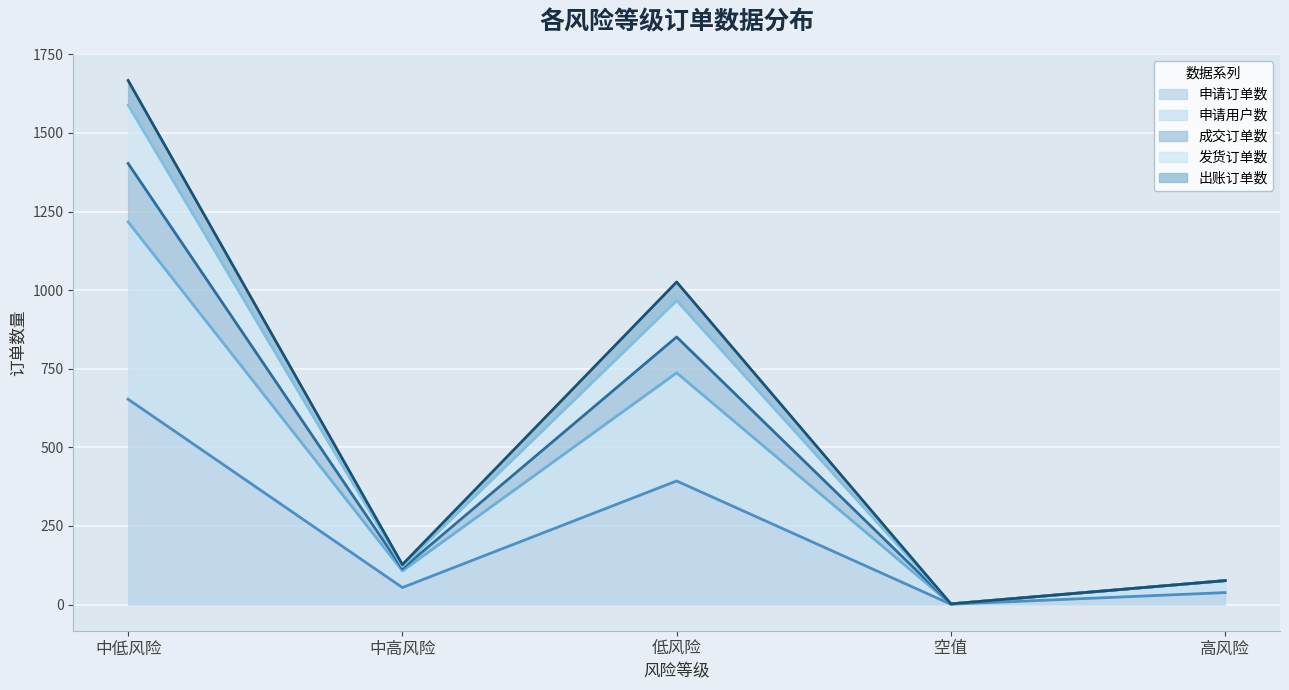

Does the chart display data point markers on the line(s)?

No